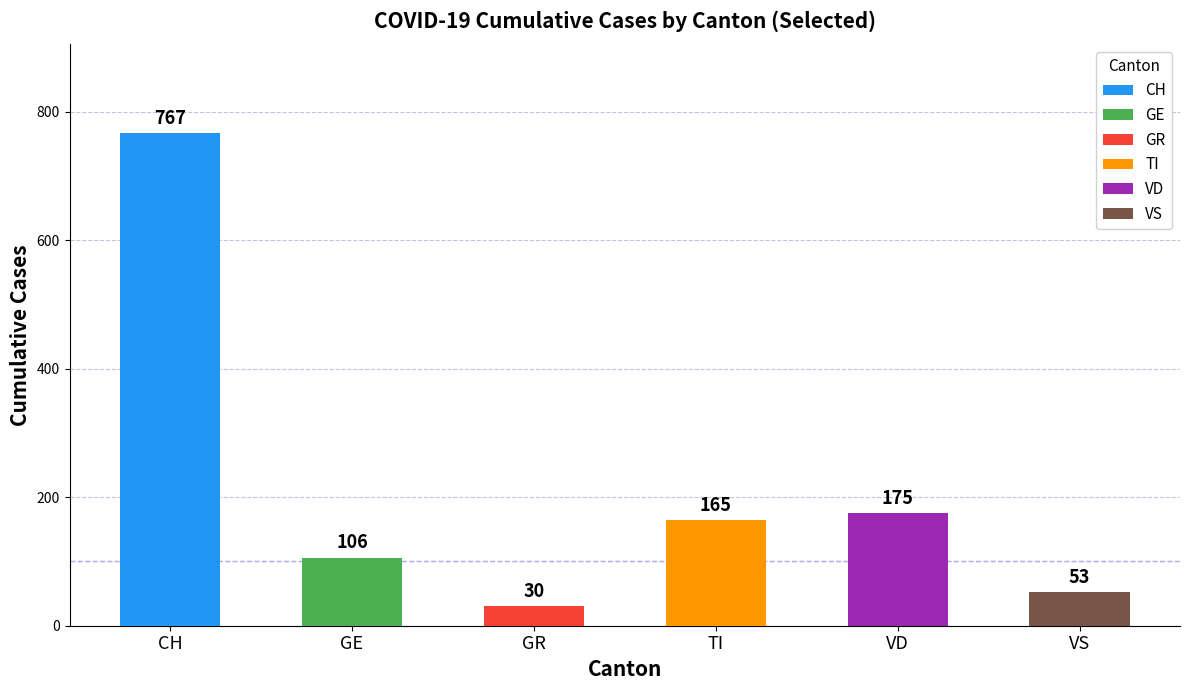

Which has a higher value, 34 or 24?

34